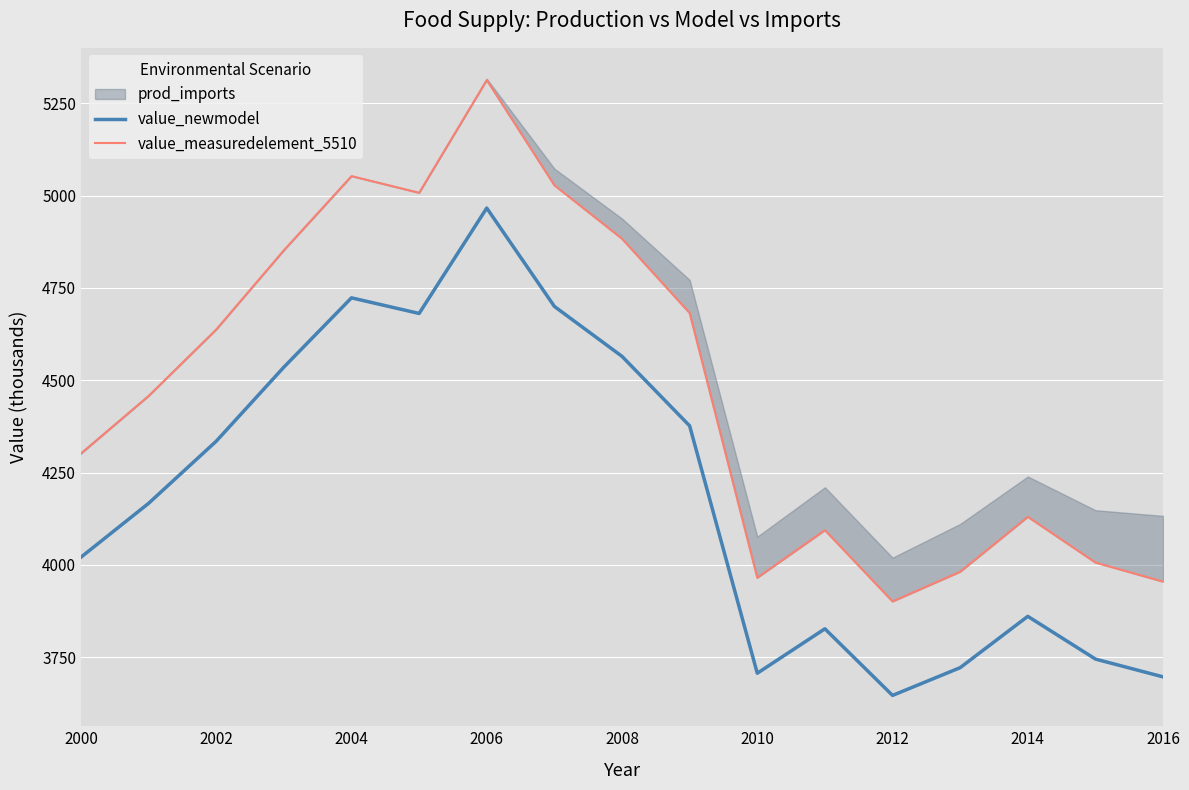

The value of value_newmodel at 2014 is 3860.3. True or false?

True